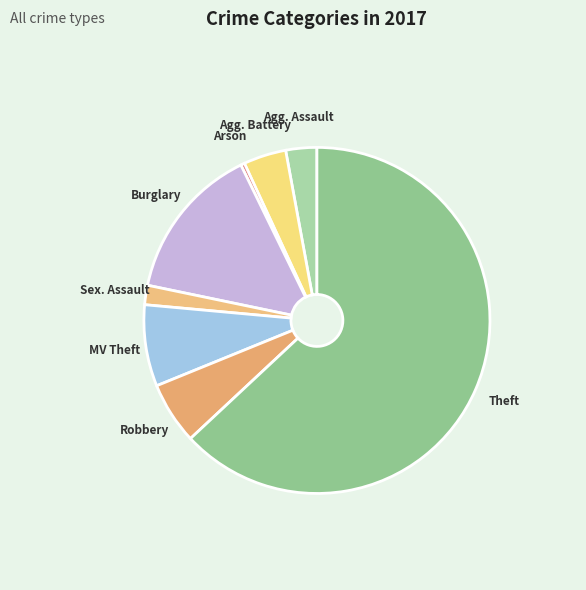

What is the largest slice in the pie chart?

Theft